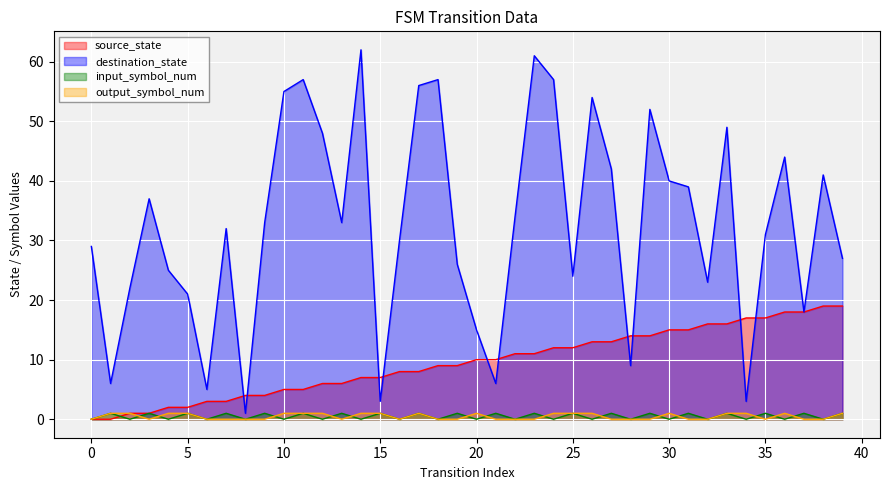

In output_symbol_num, how many points are lower than both neighbors (excluding endpoints)?

4